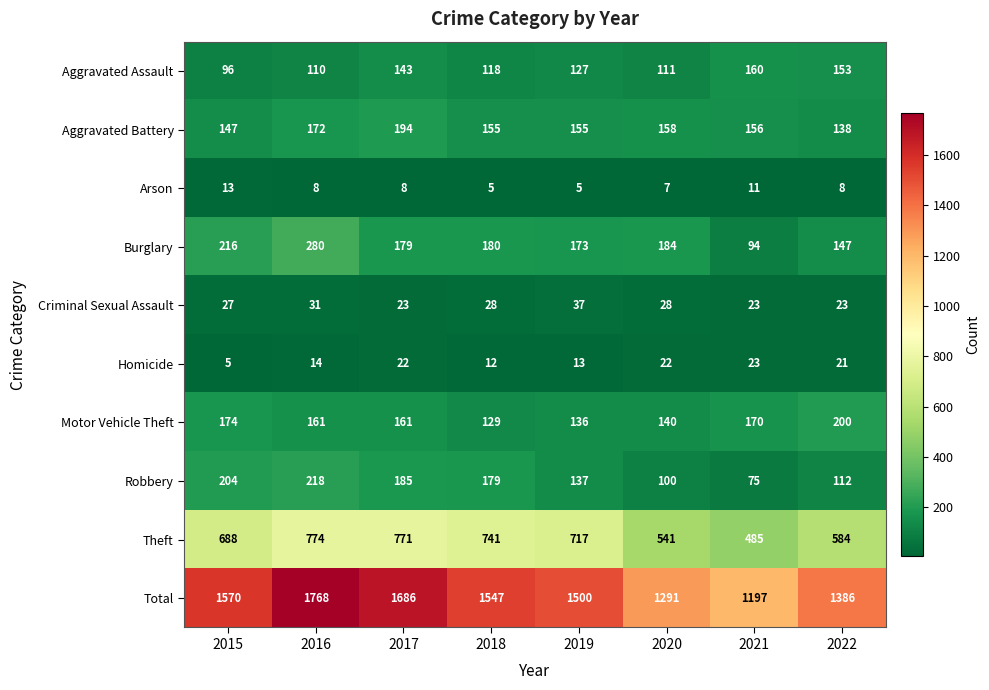

What is the difference between the highest and lowest values at 2019?

1495